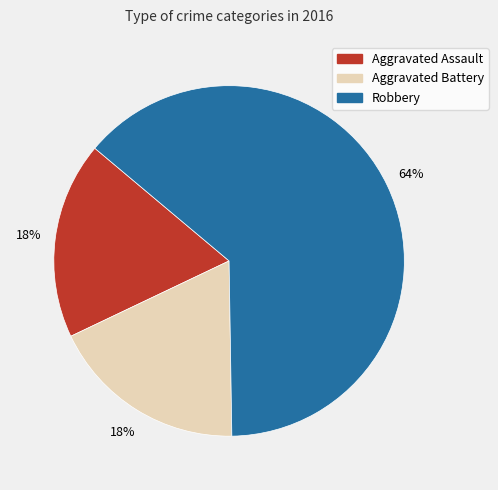

Is the sum of Robbery and Aggravated Battery greater than half?

Yes